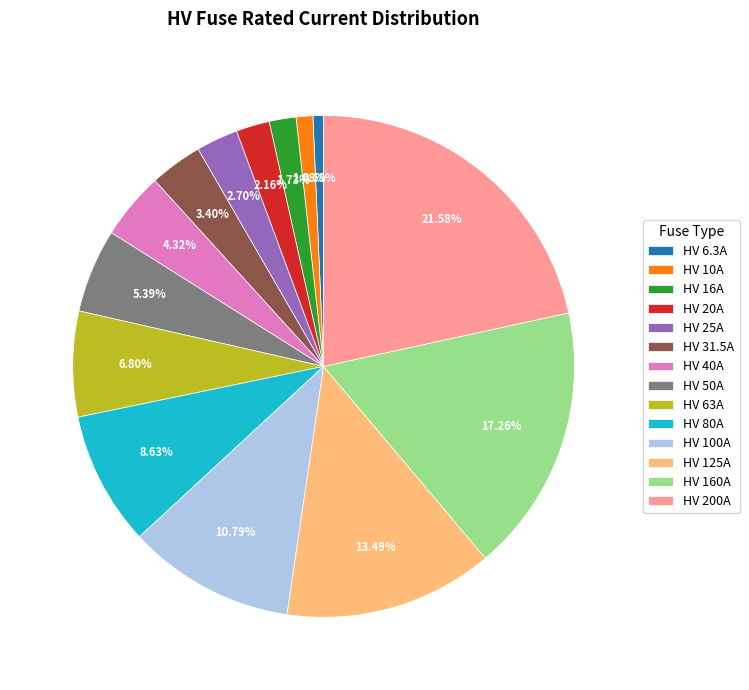

True or false: HV 40A accounts for 4% of the total.

True